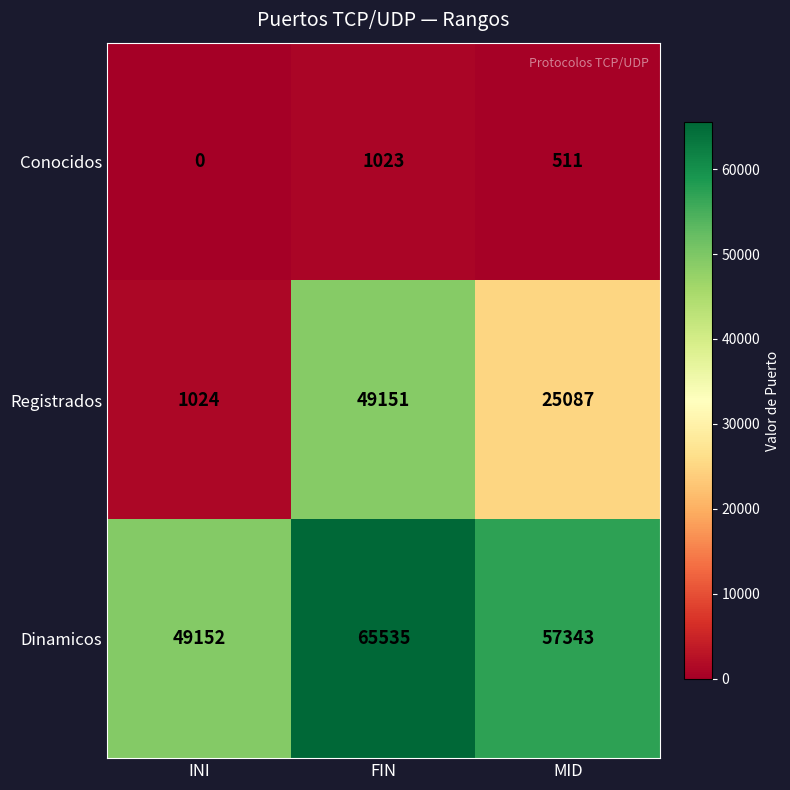

Which series has the largest total across all categories?

Dinamicos